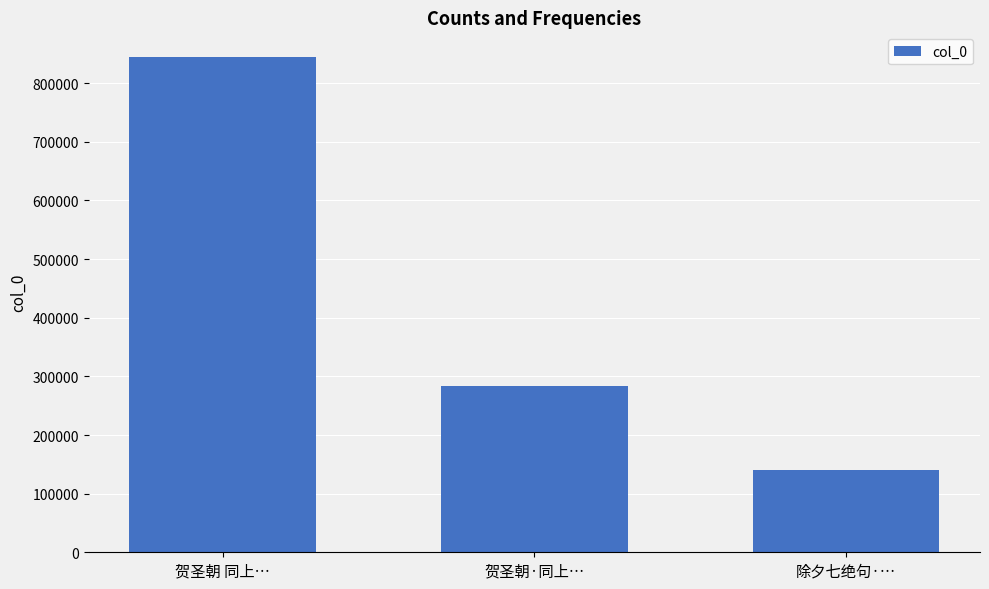

Count the values in the range 140014 to 844529.

3